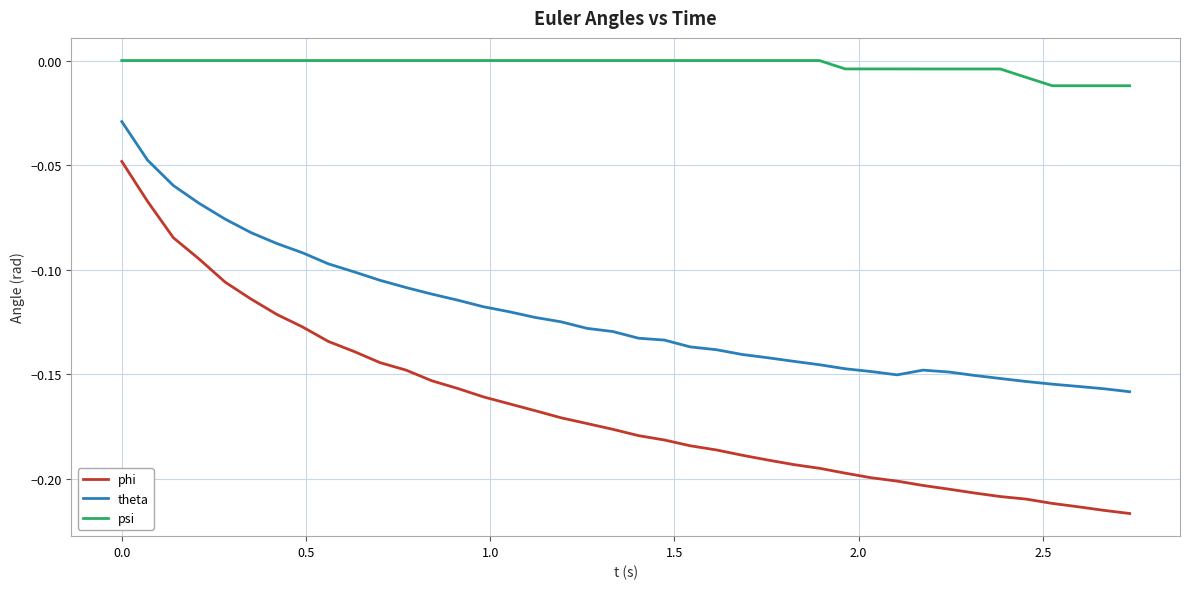

List the series in order of their overall mean, lowest first.

phi, theta, psi